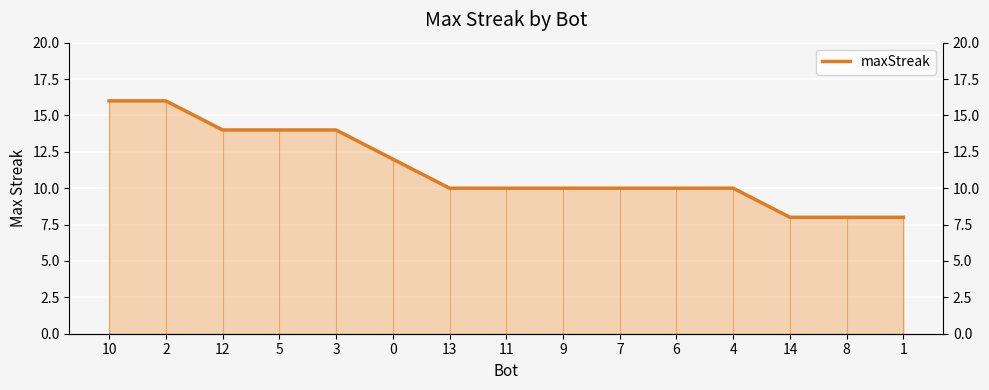

How many distinct data groups are displayed?

1